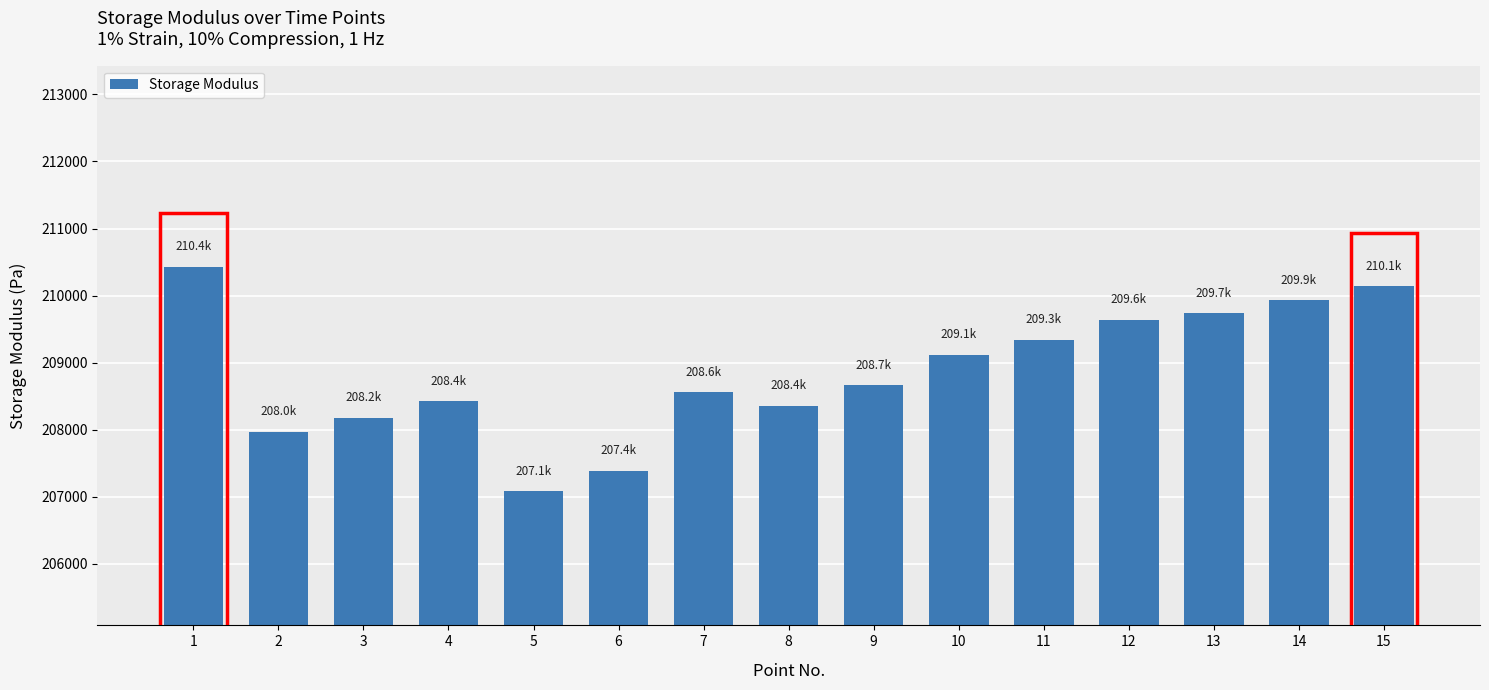

Reading right to left, transcribe all the data shown in this chart.

15=210140	14=209930	13=209740	12=209640	11=209340	10=209120	9=208660	8=208360	7=208560	6=207390	5=207080	4=208420	3=208180	2=207970	1=210430